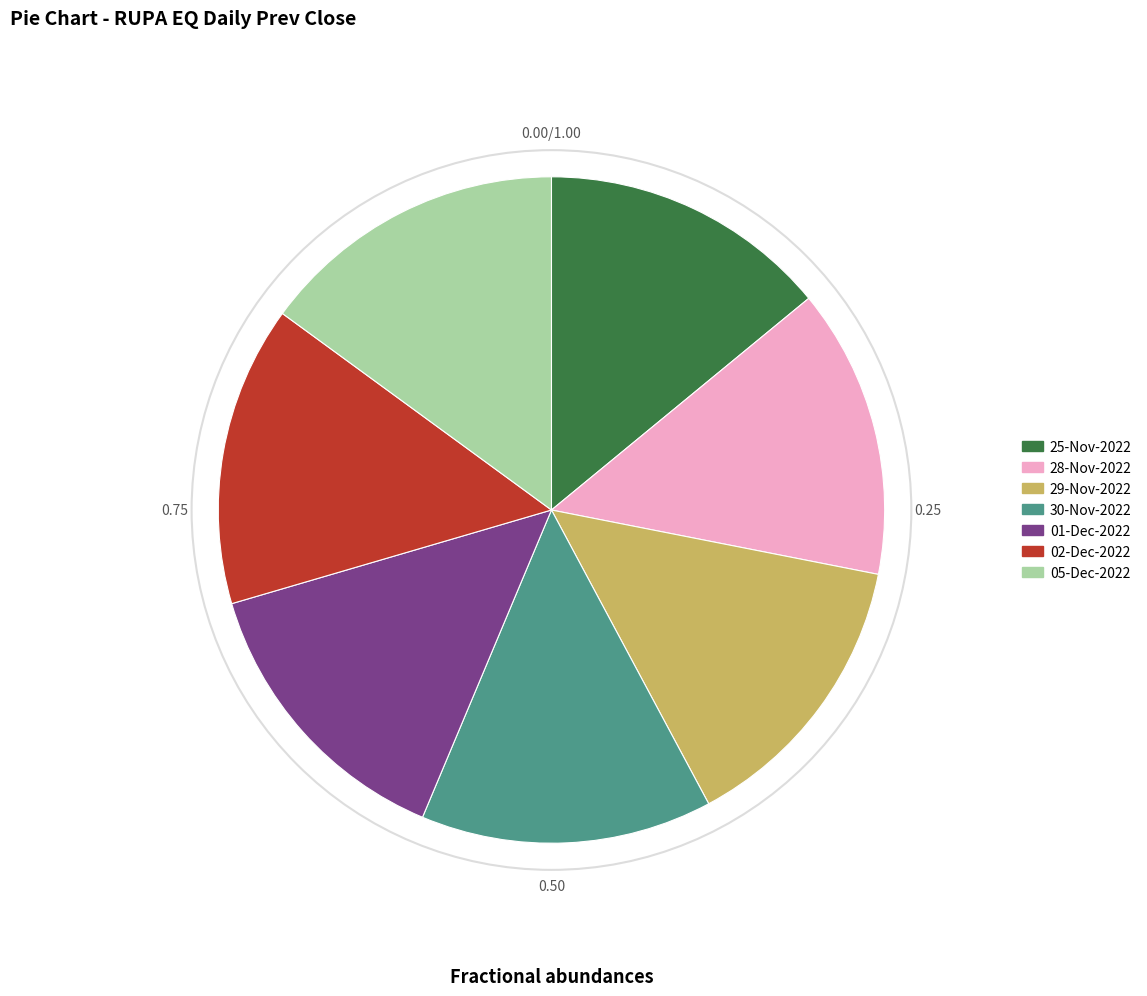

Combined, do 02-Dec-2022 and 25-Nov-2022 account for over 50%?

No